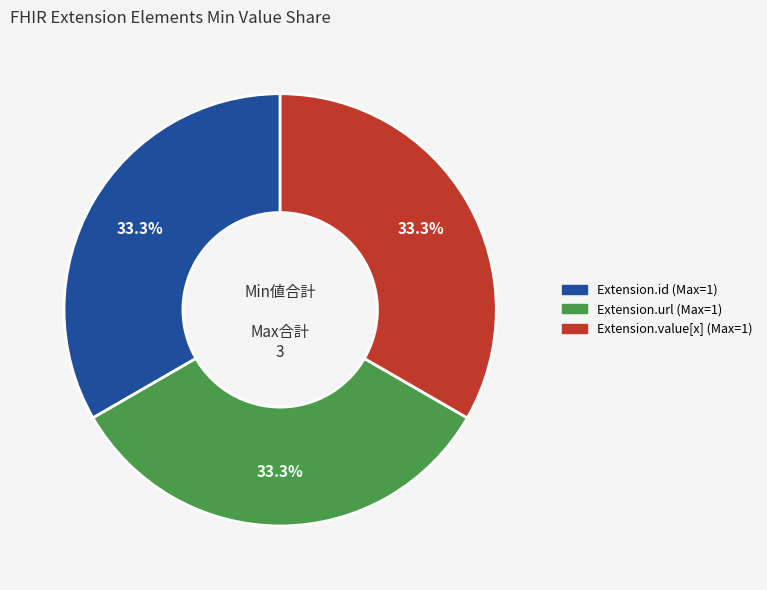

Does any single category account for the majority?

No